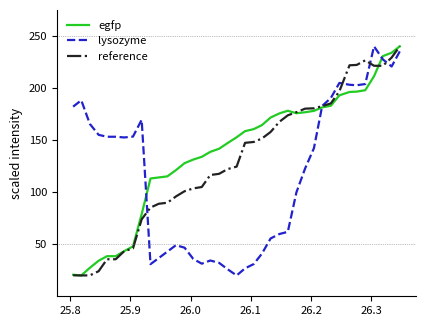

List the series in order of their overall mean, highest first.

egfp, reference, lysozyme